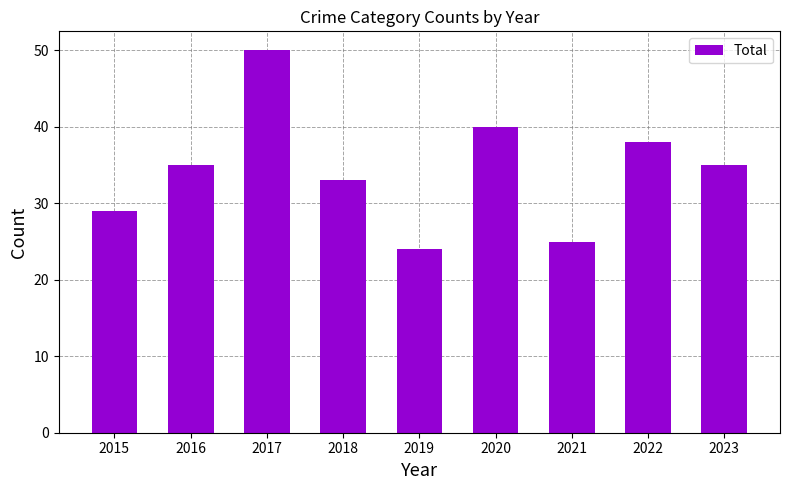

Which label corresponds to the smallest value in the chart?

2019